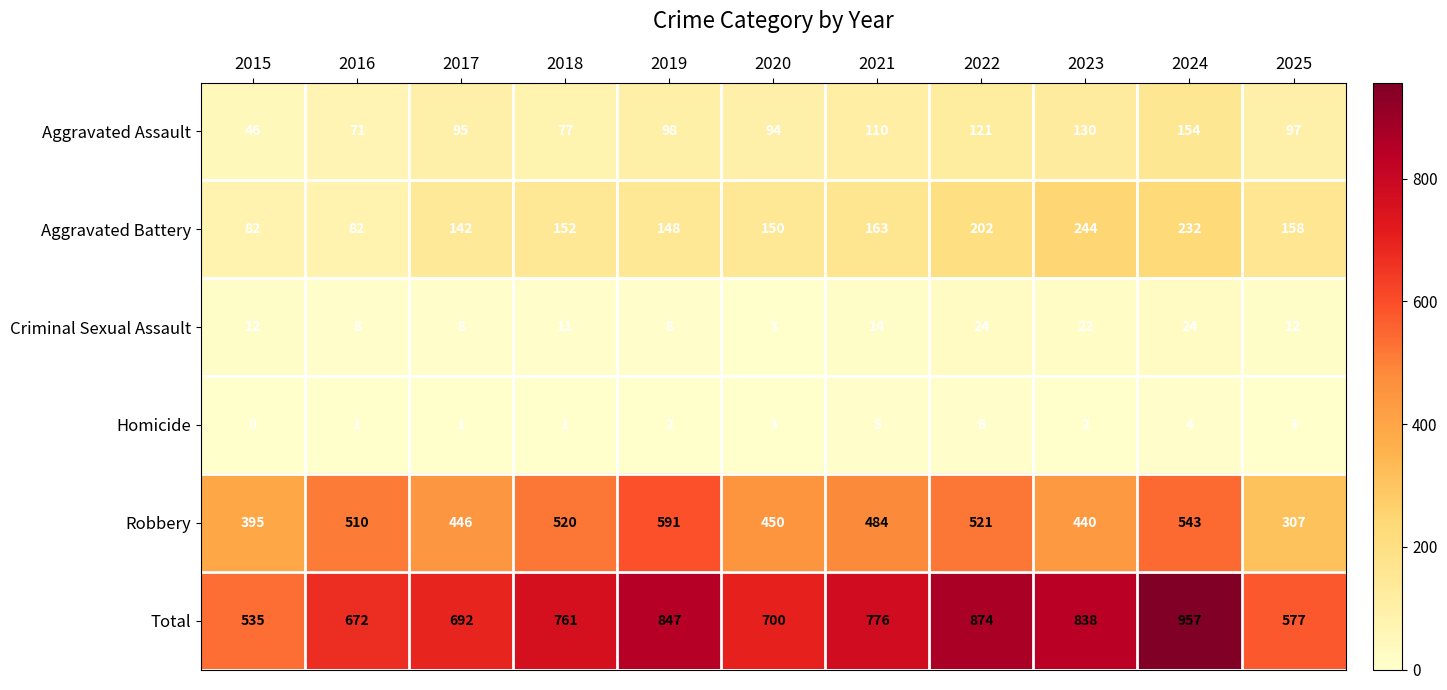

The value of Aggravated Assault at 2017 is 95. True or false?

True